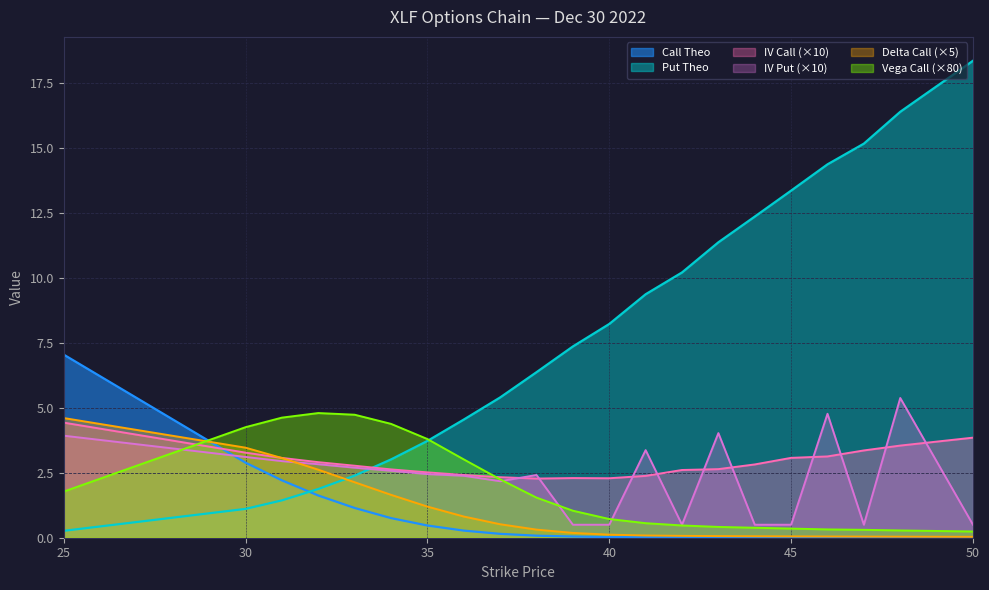

Reading right to left, list all the values displayed in this chart.

iv_call: 50=3.9	48=3.5	47=3.4	46=3.1	45=3.1	44=2.8	43=2.6	42=2.6	41=2.4	40=2.3	39=2.3	38=2.3	37=2.3	36=2.4	35=2.5	34=2.6	33=2.8	32=2.9	31=3.1	30=3.3	25=4.4
iv_put: 50=0.5	48=5.4	47=0.5	46=4.8	45=0.5	44=0.5	43=4.0	42=0.5	41=3.4	40=0.5	39=0.5	38=2.4	37=2.2	36=2.4	35=2.4	34=2.6	33=2.7	32=2.8	31=2.9	30=3.1	25=3.9
delta_call: 50=0.0	48=0.0	47=0.0	46=0.0	45=0.1	44=0.1	43=0.1	42=0.1	41=0.1	40=0.1	39=0.2	38=0.3	37=0.5	36=0.8	35=1.2	34=1.7	33=2.1	32=2.6	31=3.1	30=3.5	25=4.6
vega_call: 50=0.2	48=0.3	47=0.3	46=0.3	45=0.4	44=0.4	43=0.4	42=0.5	41=0.6	40=0.7	39=1.0	38=1.5	37=2.2	36=3.0	35=3.8	34=4.4	33=4.7	32=4.8	31=4.6	30=4.3	25=1.8
theo_call: 50=0.0	48=0.0	47=0.0	46=0.0	45=0.0	44=0.0	43=0.0	42=0.0	41=0.0	40=0.0	39=0.0	38=0.1	37=0.1	36=0.3	35=0.5	34=0.8	33=1.1	32=1.6	31=2.2	30=2.9	25=7.1
theo_put: 50=18.4	48=16.4	47=15.2	46=14.4	45=13.4	44=12.4	43=11.4	42=10.2	41=9.4	40=8.2	39=7.4	38=6.4	37=5.4	36=4.5	35=3.7	34=3.0	33=2.4	32=1.9	31=1.4	30=1.1	25=0.3